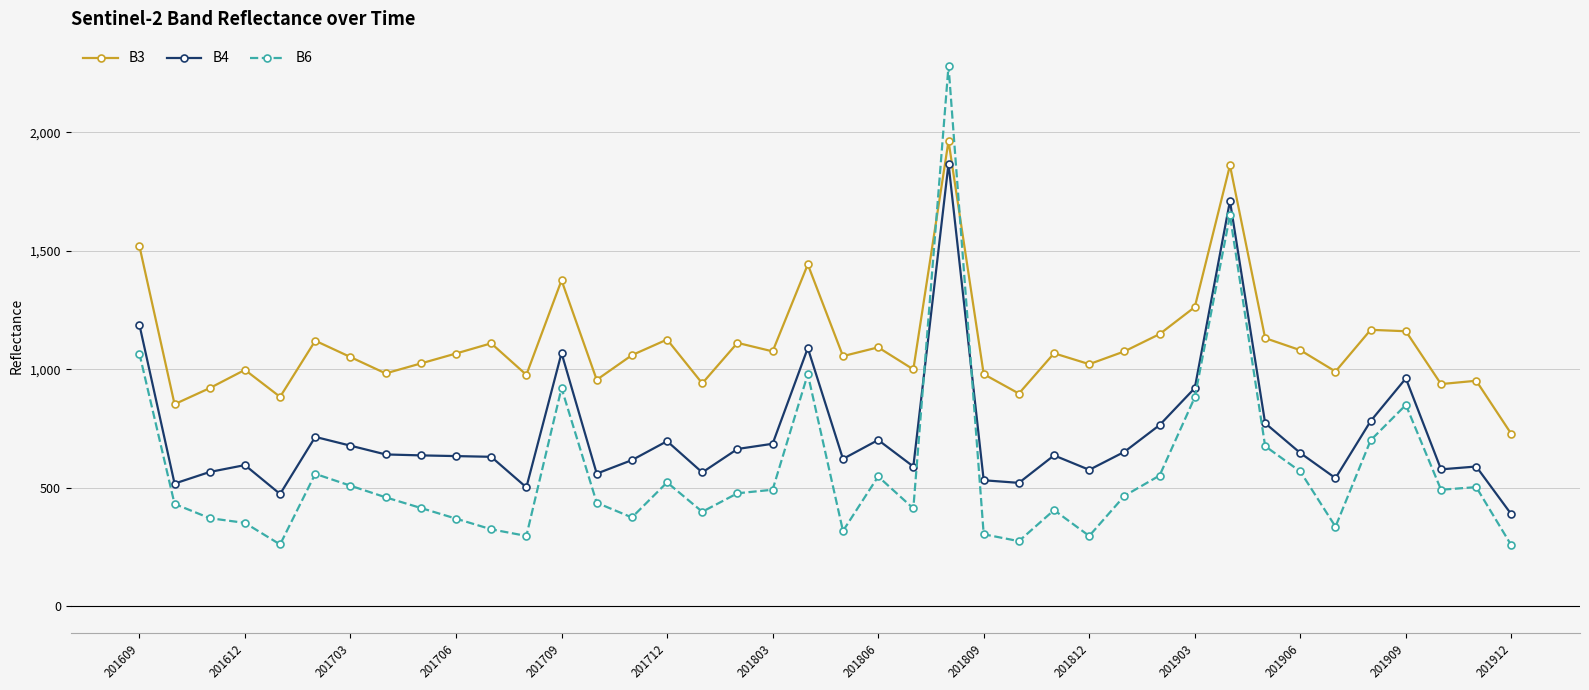

True or false: B6 has more than 1 interior local peaks.

True